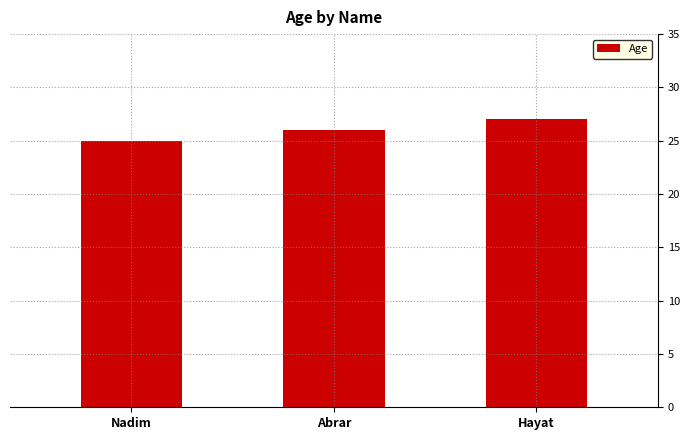

At which label is the value closest to 26?

Abrar